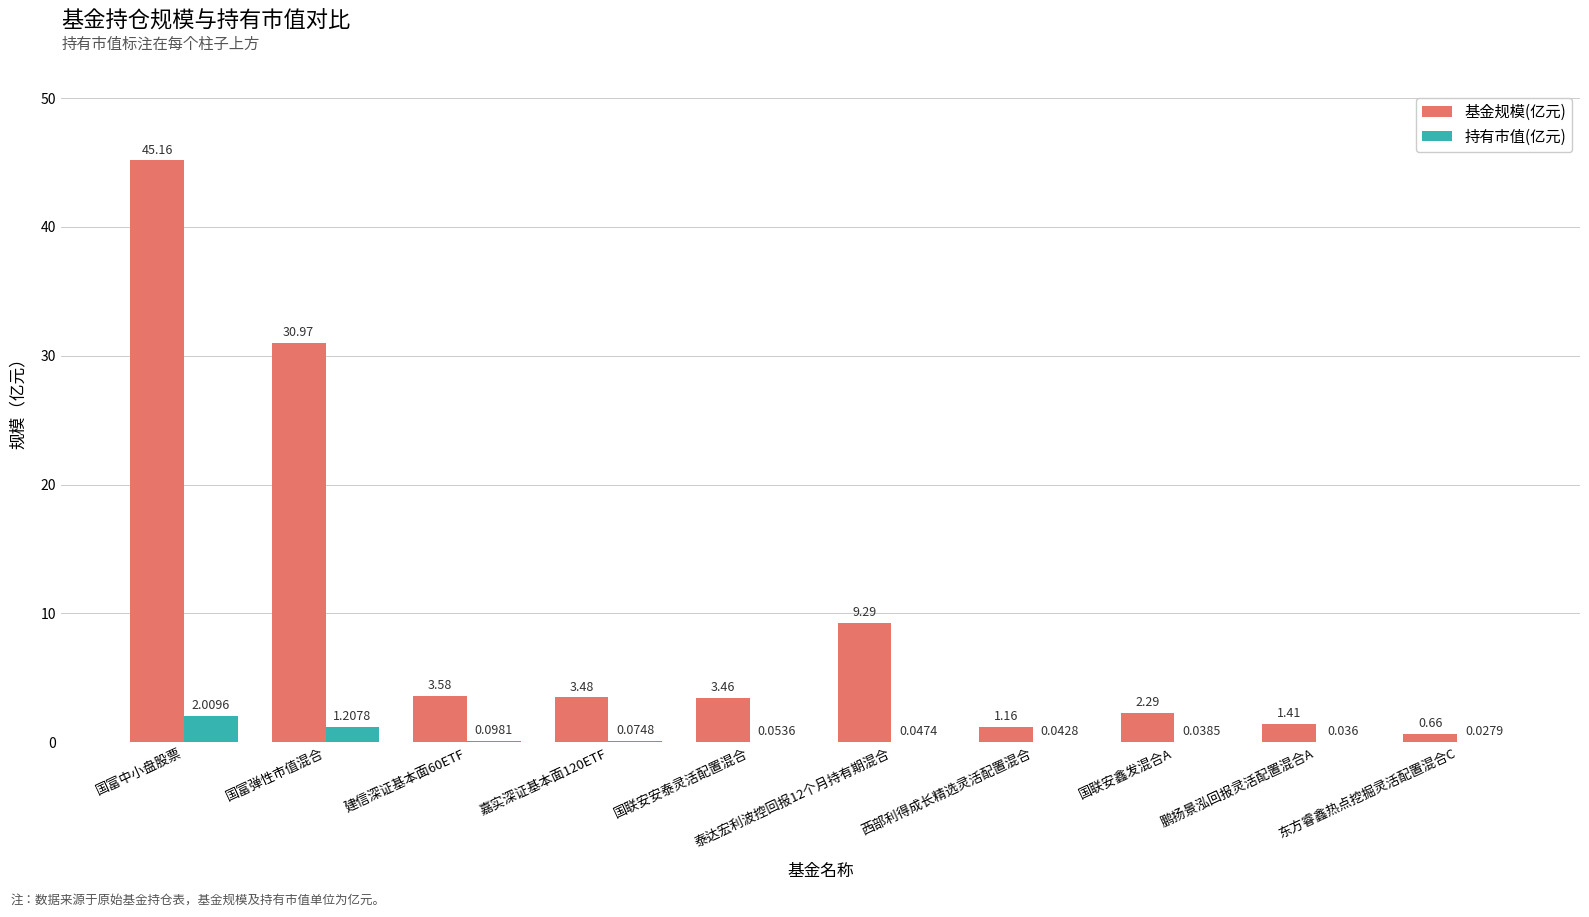

What are all the series names shown in the legend?

基金规模(亿元), 持有市值(亿元)